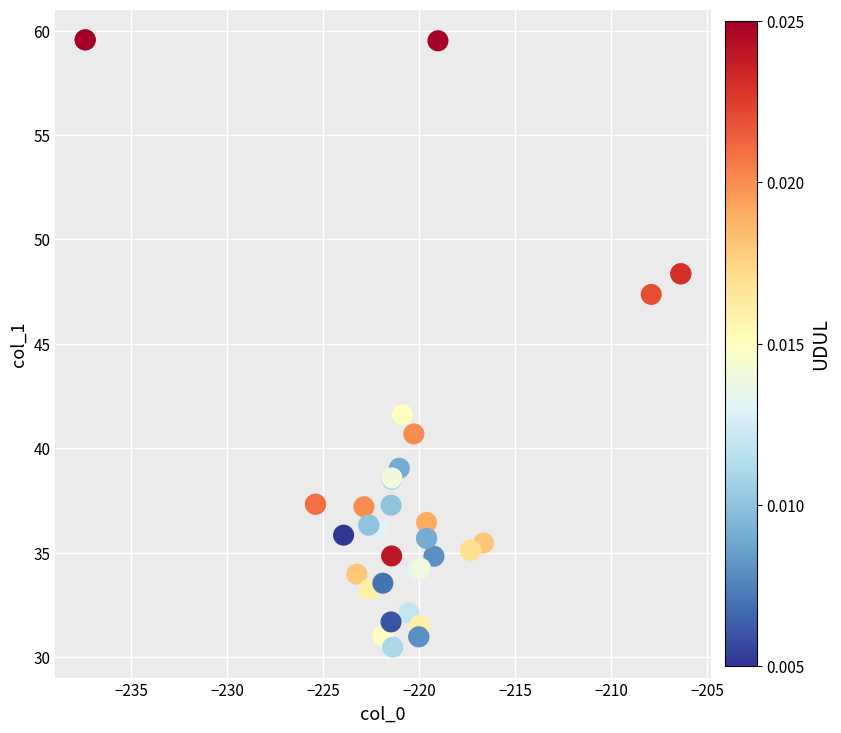

What Y value in the scatter plot is closest to 45?

47.4